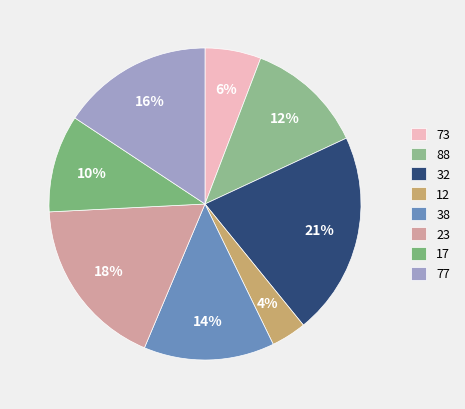

To the nearest percent, what is the average slice percentage?

12%